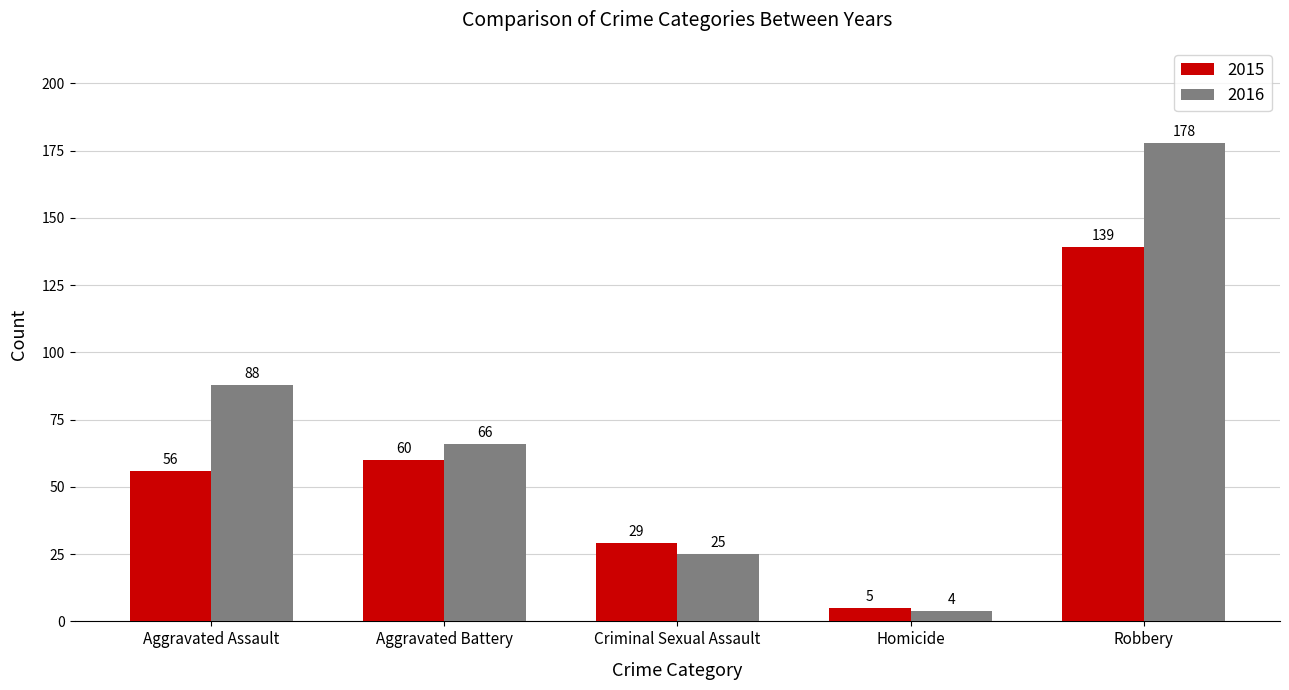

Is the value of 2016 at Aggravated Assault greater than the value of 2015 at Robbery?

No